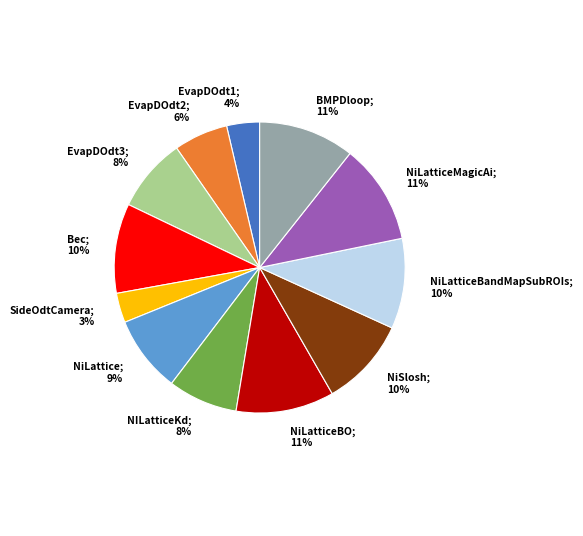

Combined, do EvapDOdt3; 8% and NiLatticeMagicAi; 11% account for over 50%?

No